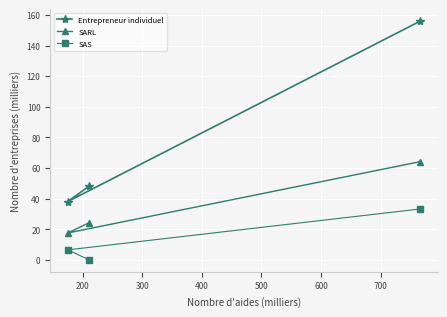

What is the difference between the maximum and minimum values in the Entrepreneur individuel series?

117.9